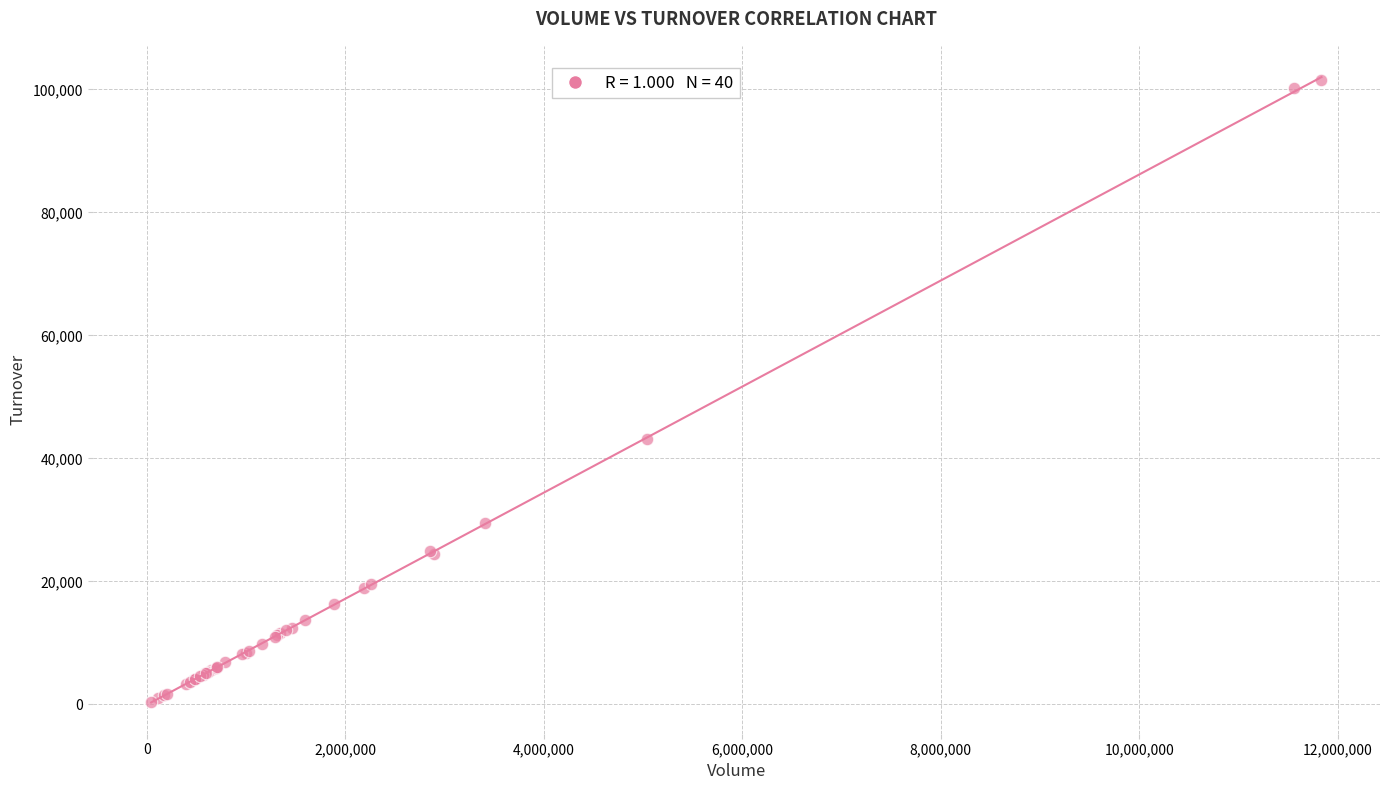

What Y value in the scatter plot is closest to 50943?

43086.6